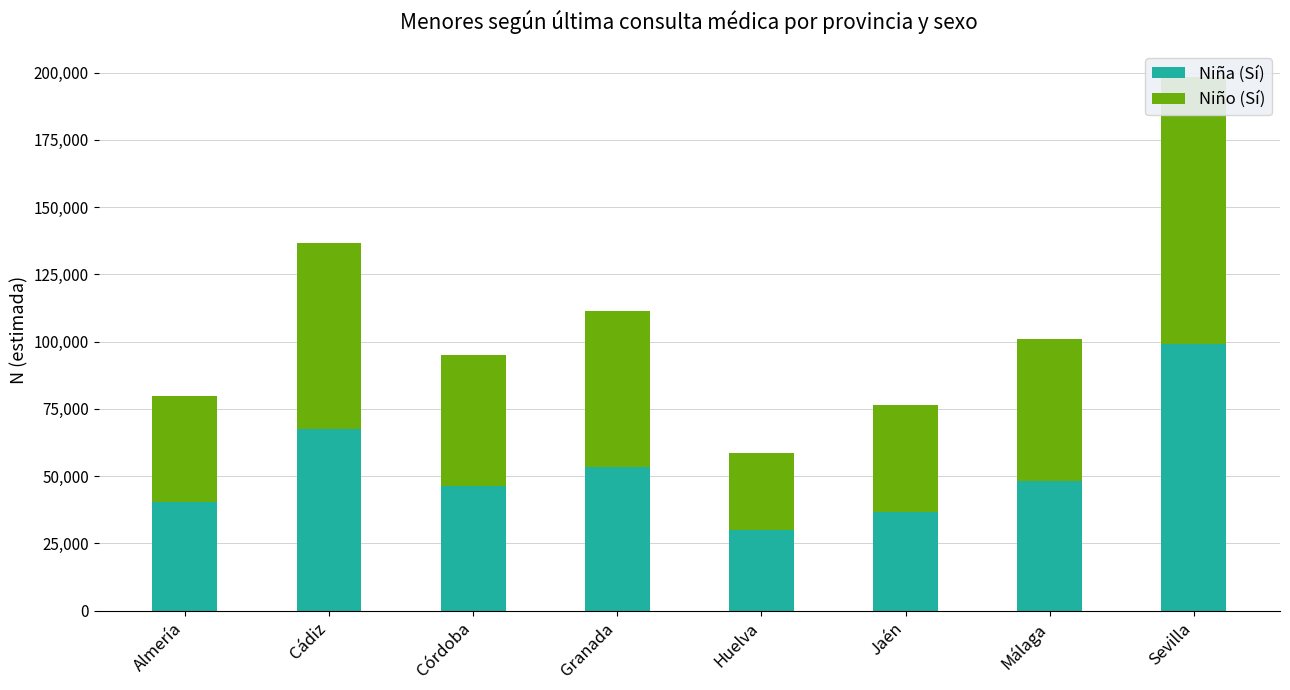

Reading left to right, what are all the values shown in this chart?

Niña (Sí): Almería=40304	Cádiz=67609	Córdoba=46174	Granada=53307	Huelva=29932	Jaén=36481	Málaga=48163	Sevilla=99185
Niño (Sí): Almería=39349	Cádiz=69149	Córdoba=48689	Granada=58131	Huelva=28654	Jaén=39918	Málaga=52786	Sevilla=99317